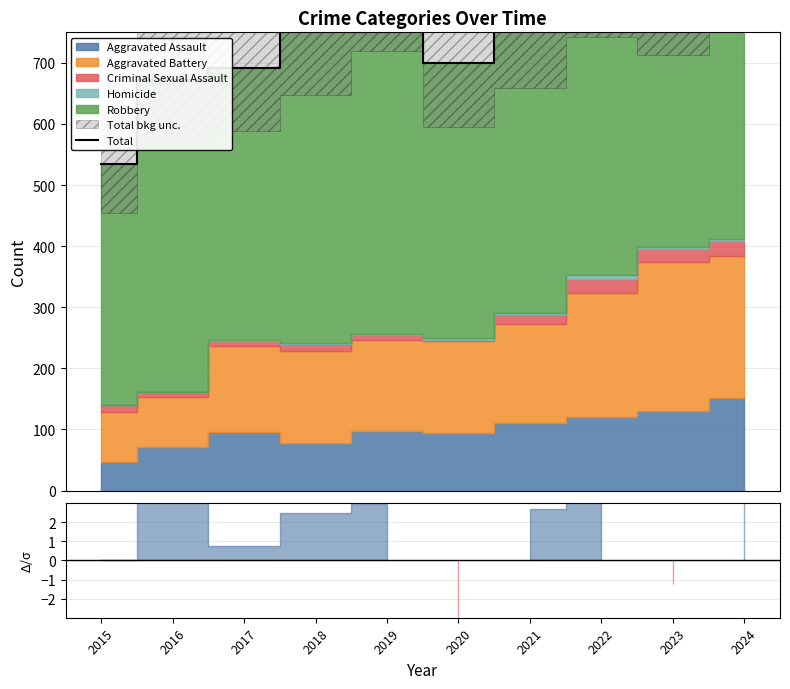

What is the difference between the second highest and minimum values?

339